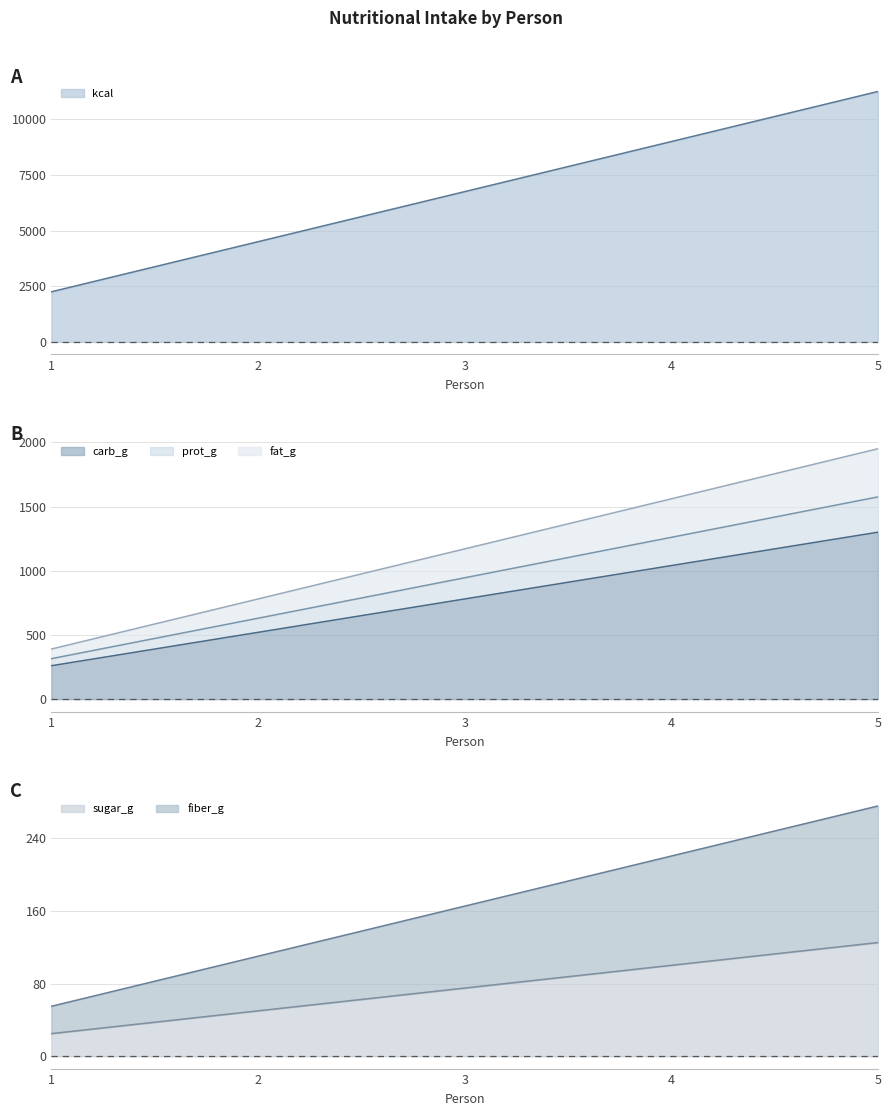

What is the maximum value for sugar_g?

125